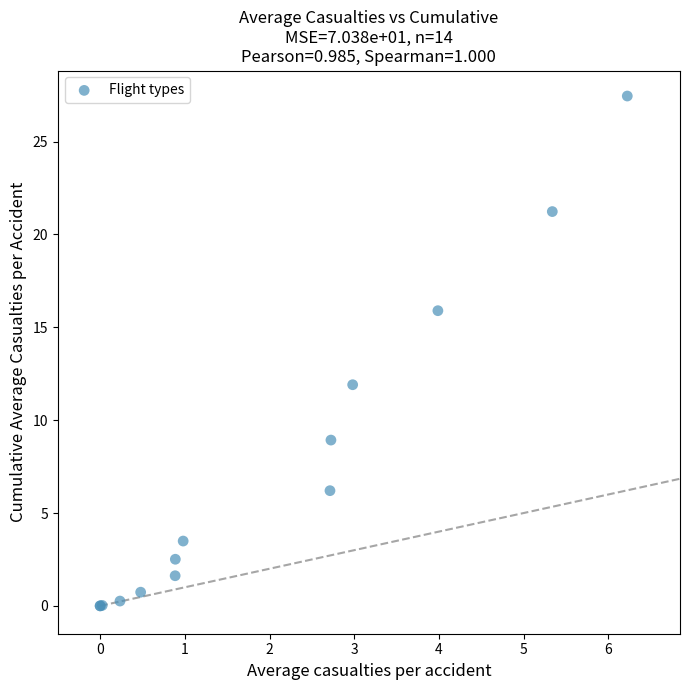

What Y value in the scatter plot is closest to 13?

11.9